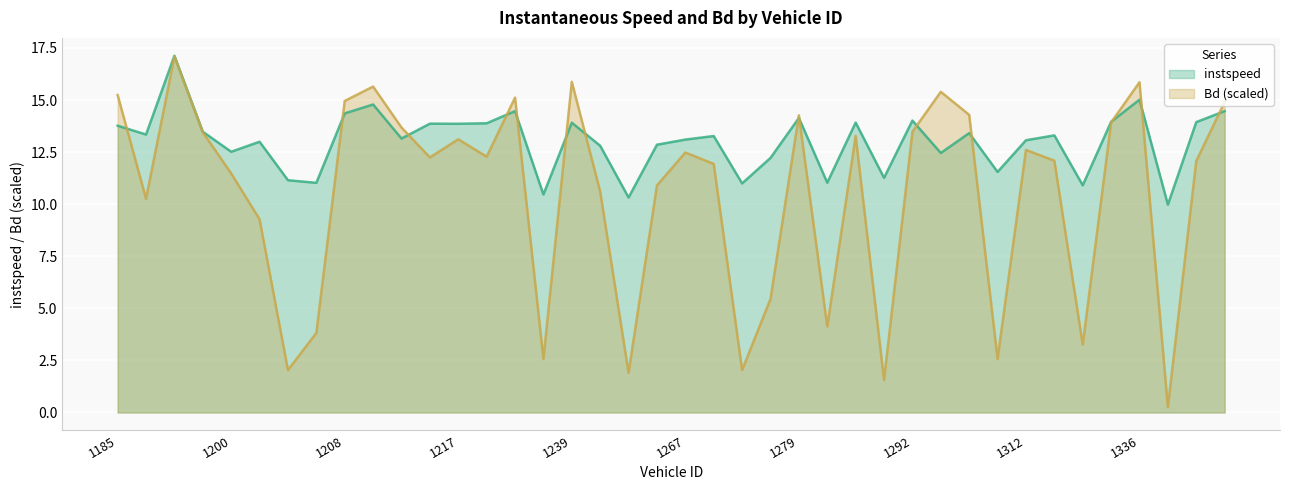

Reading right to left, transcribe all the data shown in this chart.

instspeed: 3215=14.5	3195=13.9	3193=10.0	1336=15.0	1330=14.0	1328=10.9	1321=13.3	1312=13.1	1308=11.5	1307=13.4	1293=12.5	1292=14.0	1290=11.3	1289=13.9	1284=11.0	1279=14.1	1275=12.2	1269=11.0	1268=13.3	1267=13.1	1266=12.9	1260=10.3	1249=12.8	1239=13.9	1234=10.5	1231=14.5	1228=13.9	1217=13.9	1214=13.9	1211=13.2	1209=14.8	1208=14.4	1206=11.0	1204=11.2	1202=13.0	1200=12.5	1198=13.5	1192=17.1	1187=13.3	1185=13.8
Bd: 3215=14.9	3195=12.1	3193=0.3	1336=15.9	1330=13.9	1328=3.3	1321=12.1	1312=12.6	1308=2.6	1307=14.3	1293=15.4	1292=13.5	1290=1.6	1289=13.3	1284=4.1	1279=14.3	1275=5.4	1269=2.0	1268=11.9	1267=12.5	1266=10.9	1260=1.9	1249=10.6	1239=15.9	1234=2.6	1231=15.1	1228=12.3	1217=13.1	1214=12.2	1211=13.7	1209=15.6	1208=15.0	1206=3.8	1204=2.0	1202=9.3	1200=11.5	1198=13.5	1192=17.1	1187=10.3	1185=15.2